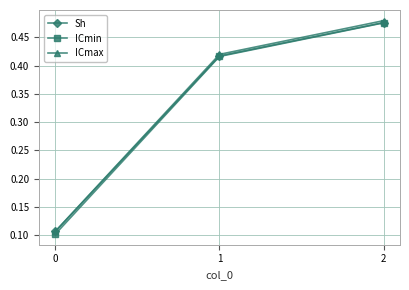

What is the total value across all series at 2?

1.4